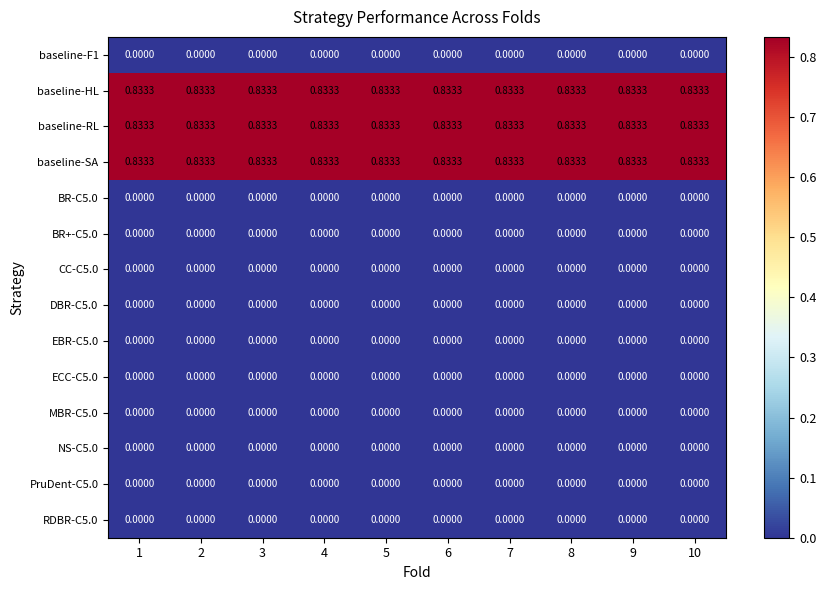

Is the value of baseline-RL at 1 greater than the value of PruDent-C5.0 at 1?

Yes